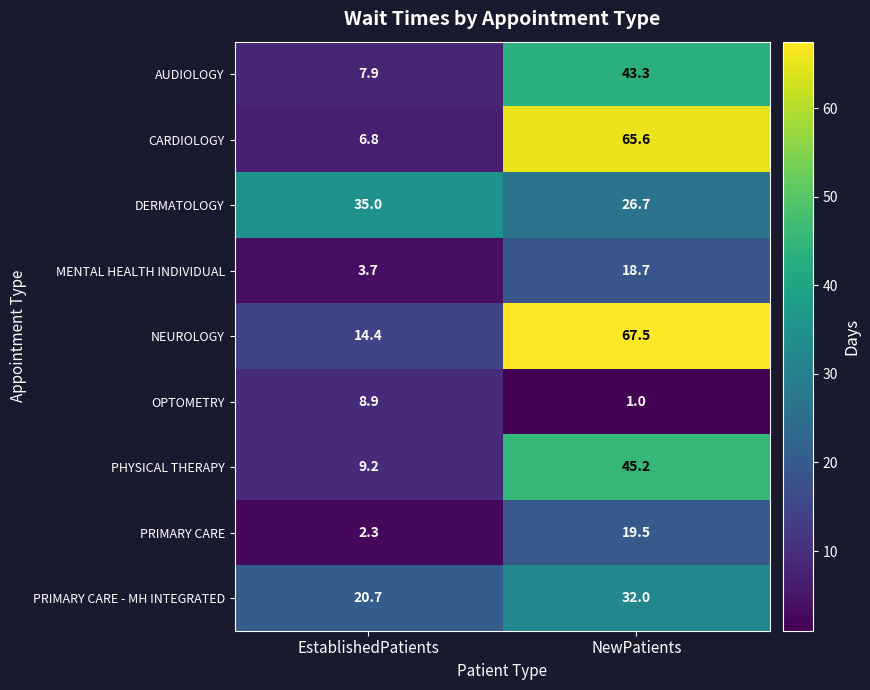

Which series changed the most between EstablishedPatients and NewPatients?

CARDIOLOGY